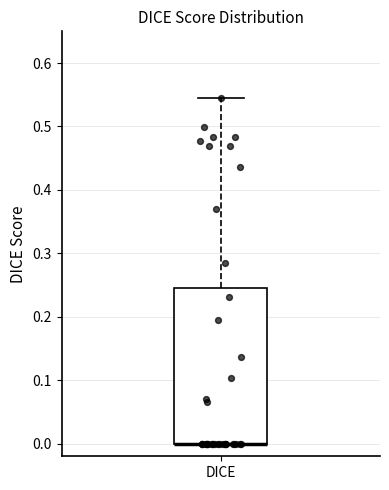

Read this box plot against the y-axis: the position of the median line, the range covered by the box, and the ends of both whiskers. The values are not printed on the chart, so give them approximately, as read against the axis.

median 0.00 (drawn on the box's lower edge), box 0.00 to 0.25, whiskers 0.00 to 0.54